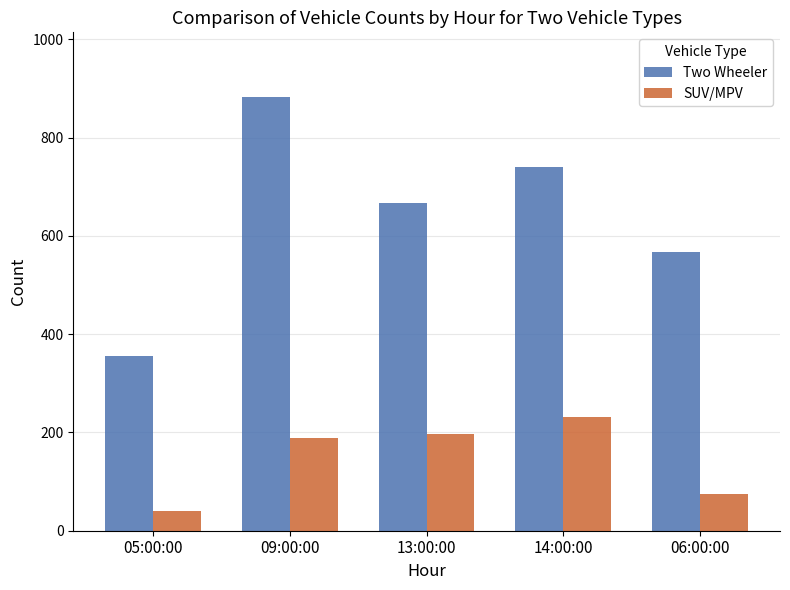

What are all the series names shown in the legend?

Two Wheeler, SUV/MPV